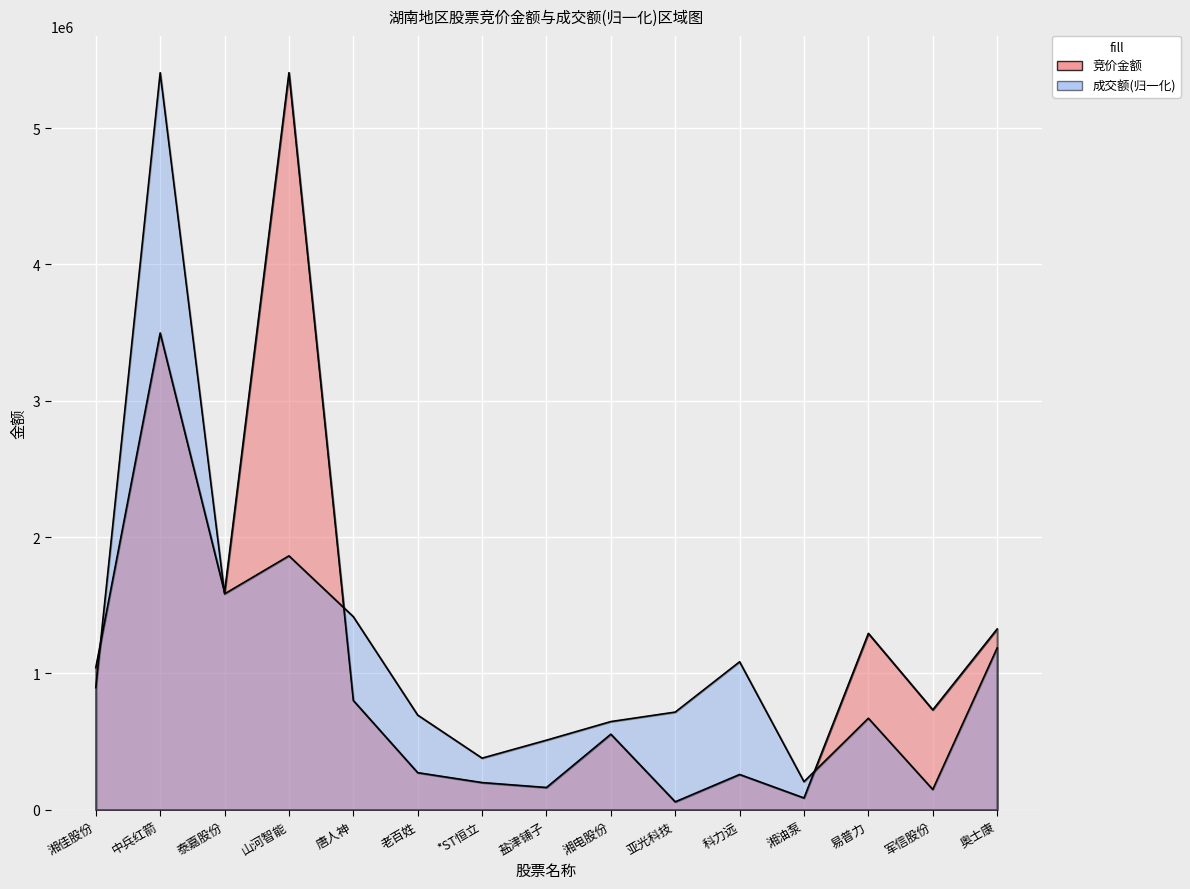

What is the difference between the maximum and minimum values in the 竞价金额 series?

5347341.0